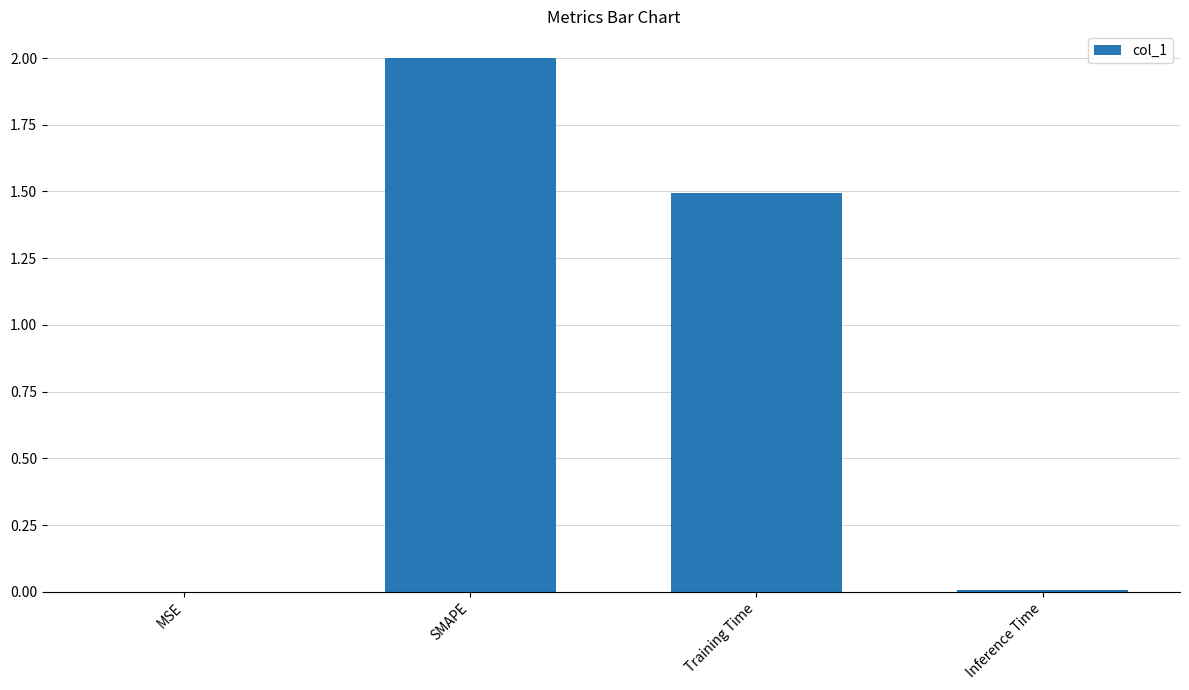

Count the number of data series in this chart.

1